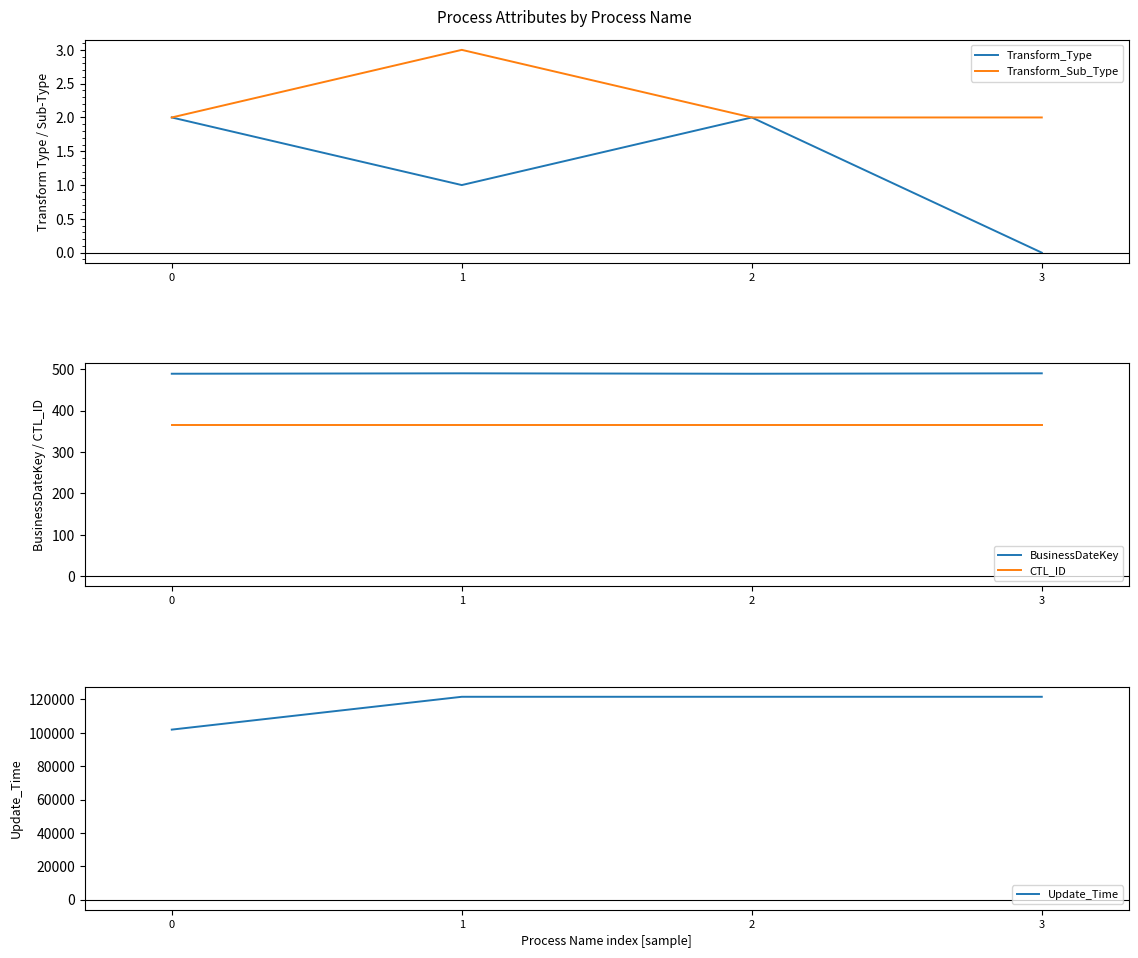

How many values in the BusinessDateKey series are below 490?

2